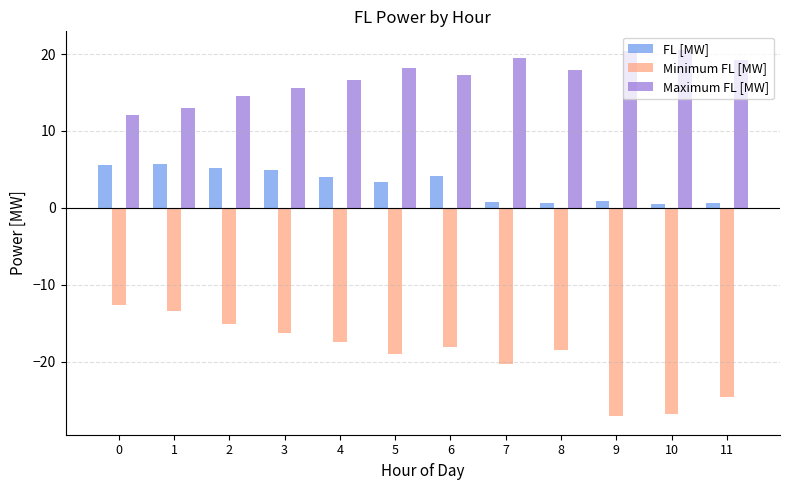

Rank the series by their maximum value, from highest to lowest.

Maximum FL [MW], FL [MW], Minimum FL [MW]